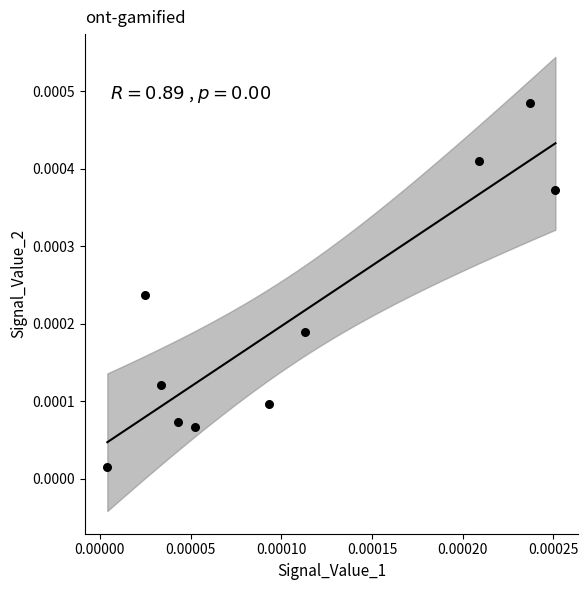

Count the number of points in this scatter plot.

10